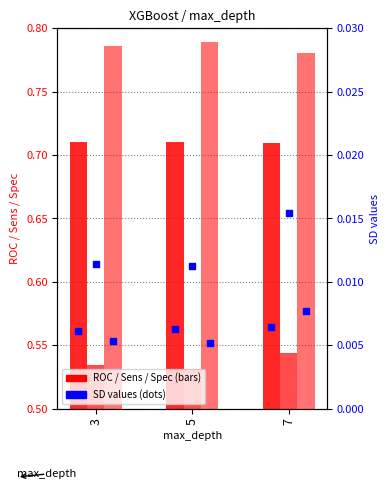

What is the total value across all series at 3?

2.1